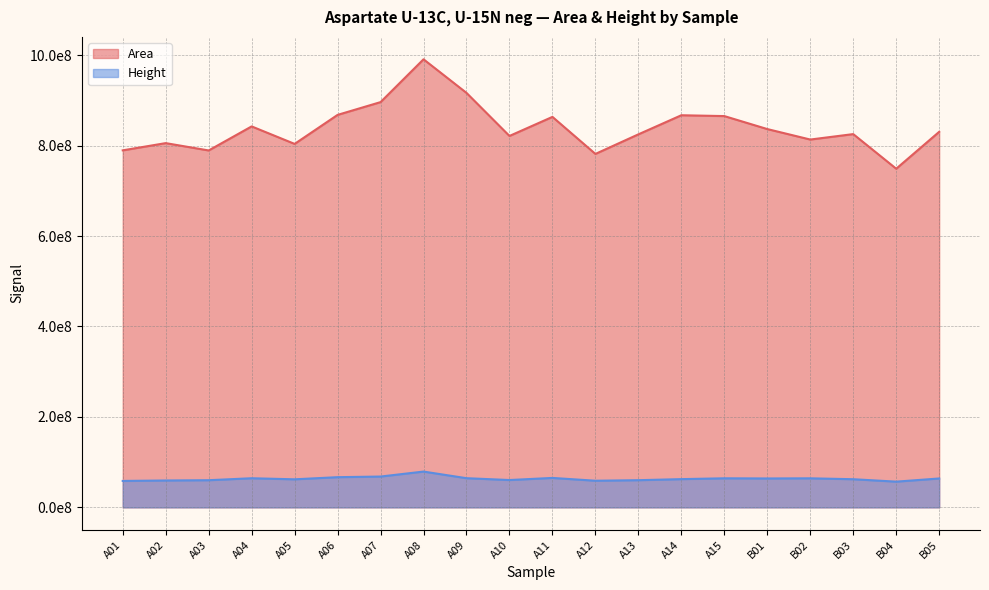

Rank the series at A04 from lowest to highest value.

Height, Area